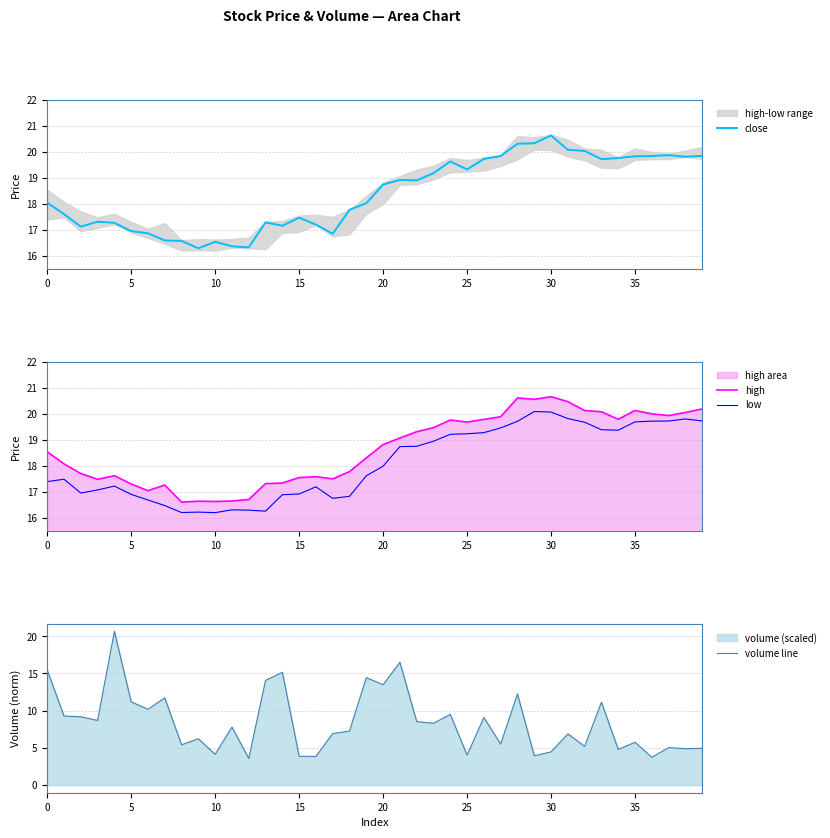

What is the sum of the low values at 30 and 23?

39.0